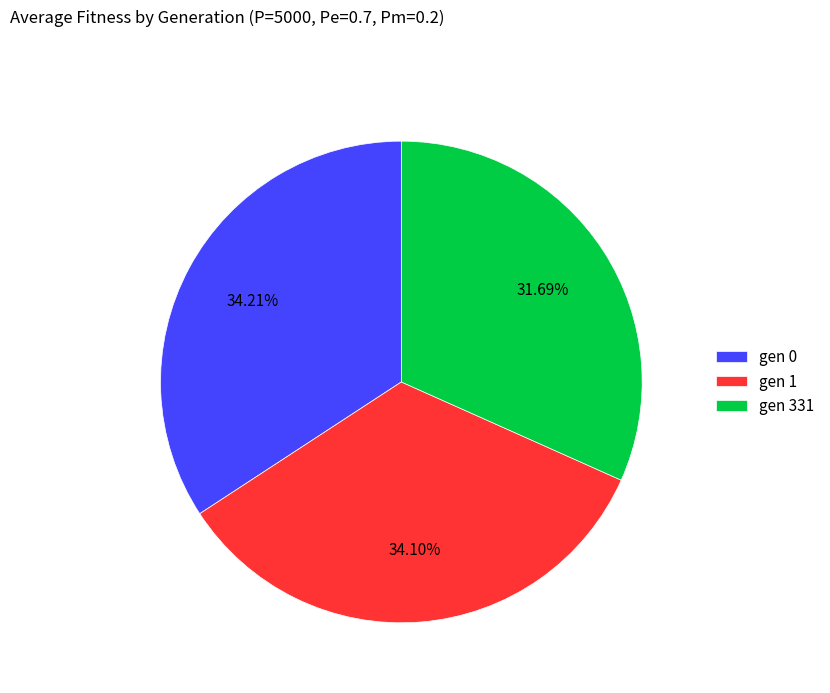

What is the total percentage of gen 331 and gen 1?

65.8%